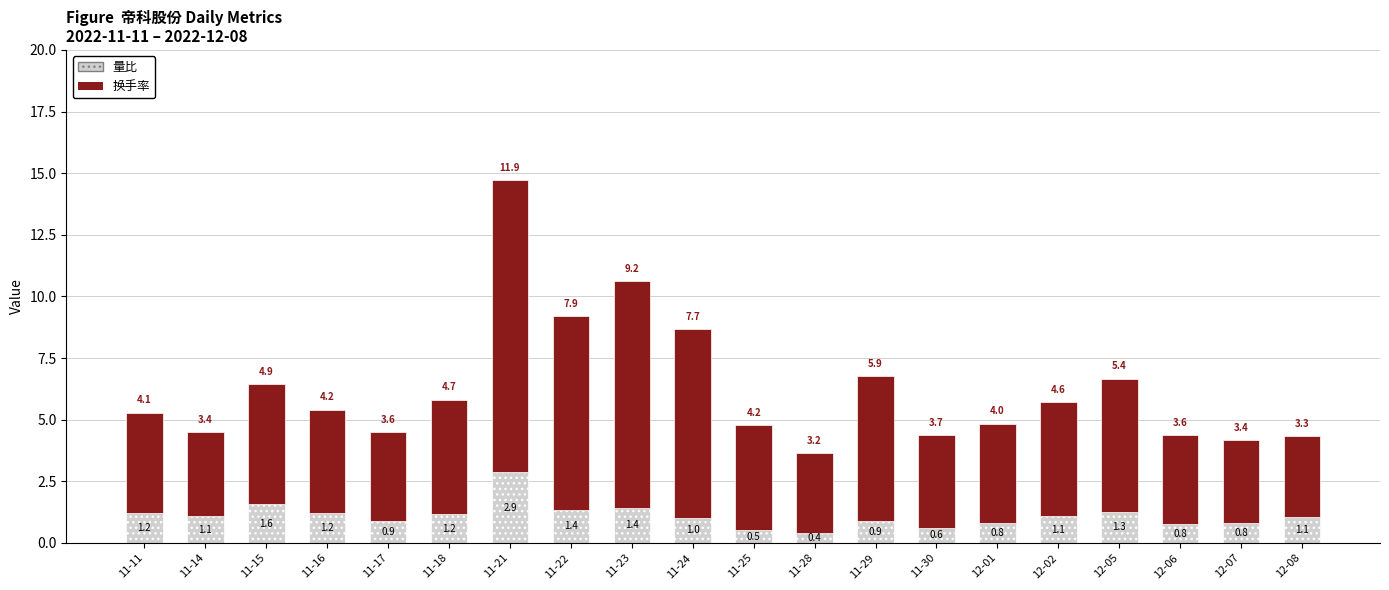

The 量比 series shows 0.5 at 11-18. True or false?

False